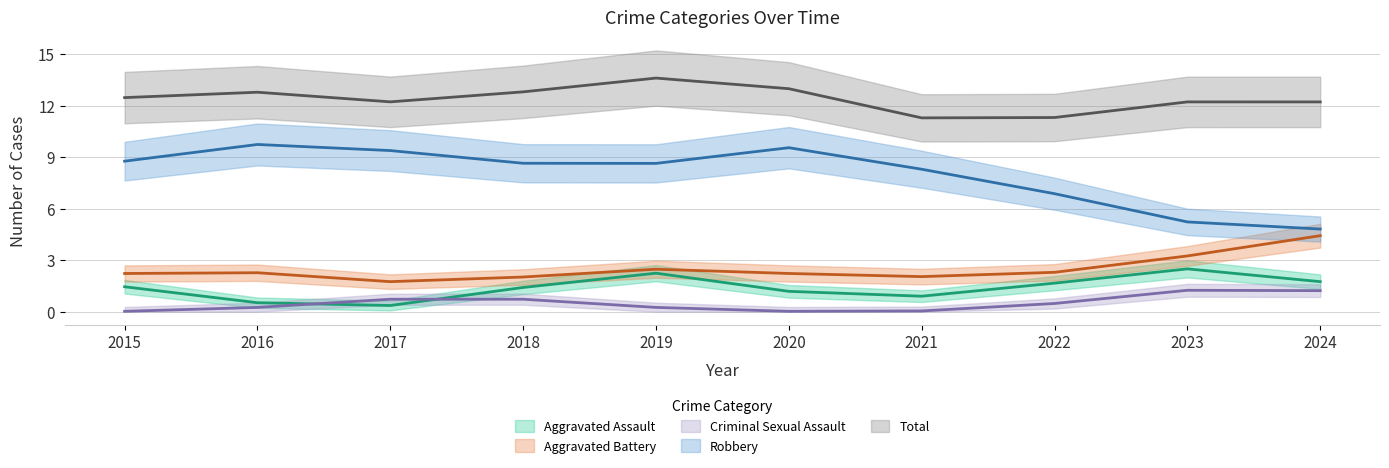

Count the number of data series in this chart.

5